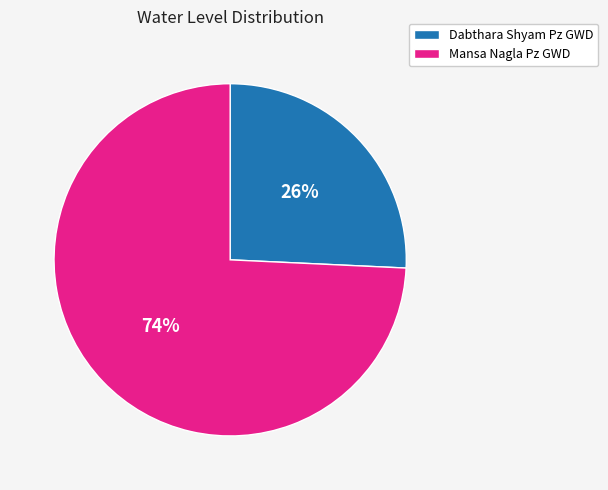

What percentage is the Mansa Nagla Pz GWD slice, to the nearest percent?

74%